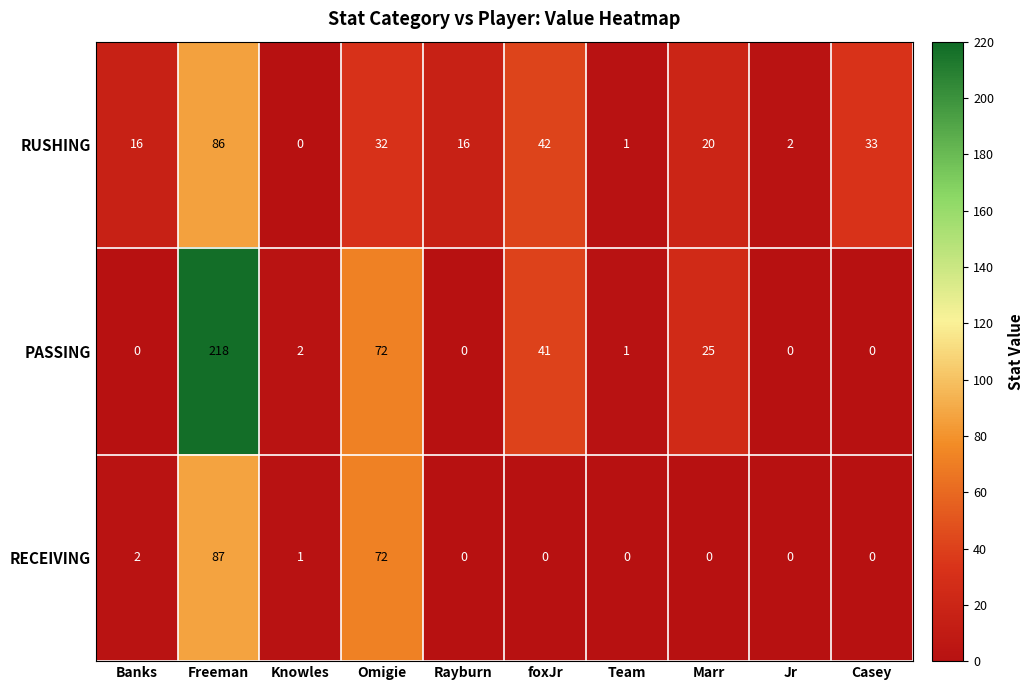

At which label does RUSHING first exceed 20?

Freeman